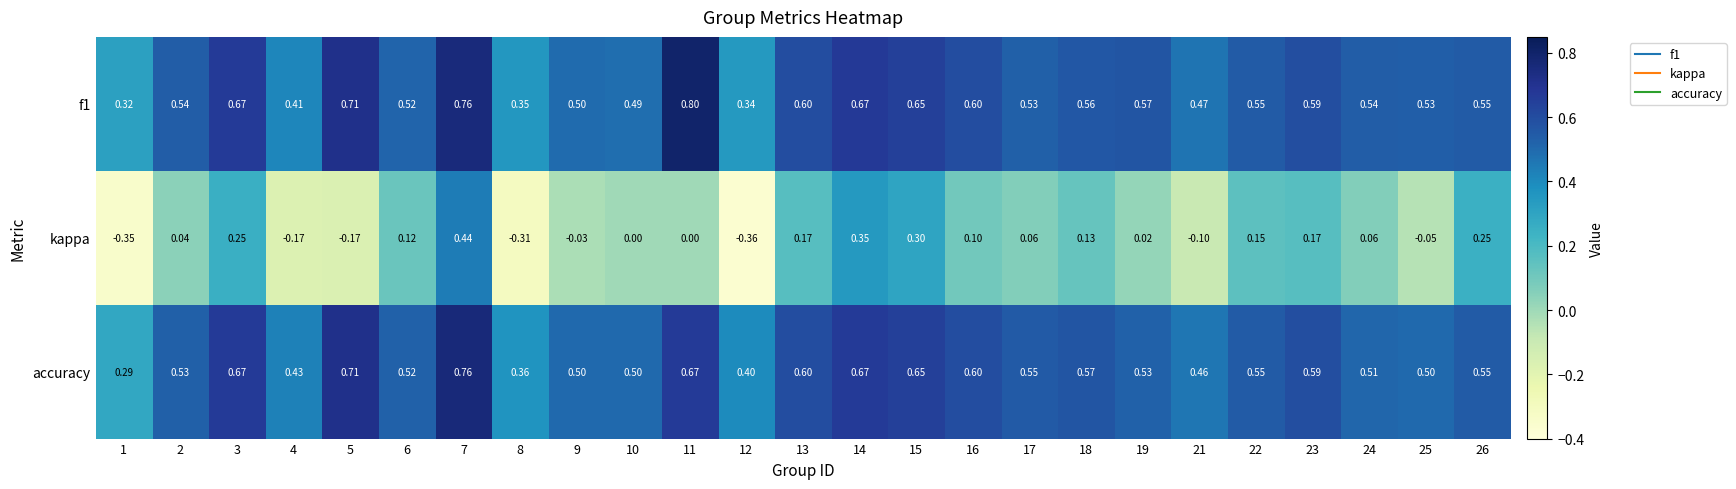

Which series changed the most between 1 and 2?

kappa